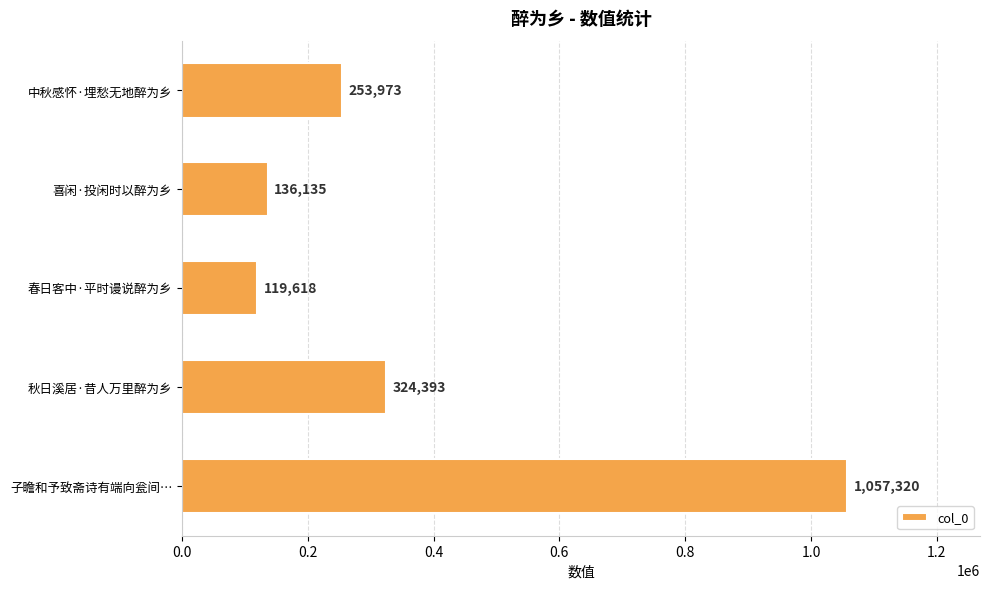

How many bars are there in total?

5